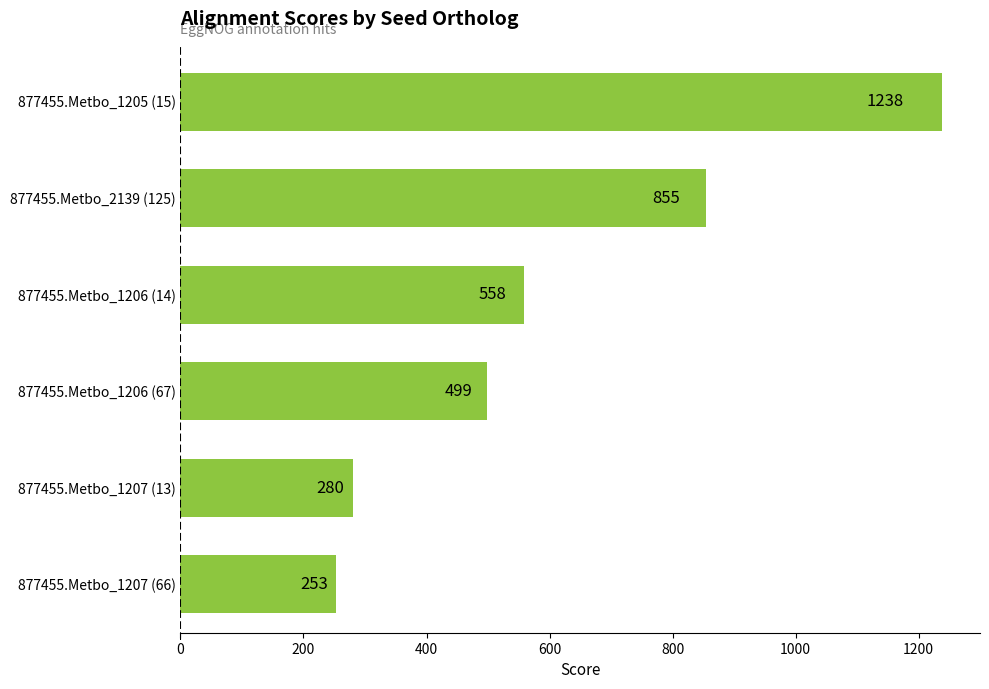

Reading bottom to top, list all the values displayed in this chart.

877455.Metbo_1207 (66)=253	877455.Metbo_1207 (13)=280	877455.Metbo_1206 (67)=499	877455.Metbo_1206 (14)=558	877455.Metbo_2139 (125)=855	877455.Metbo_1205 (15)=1238